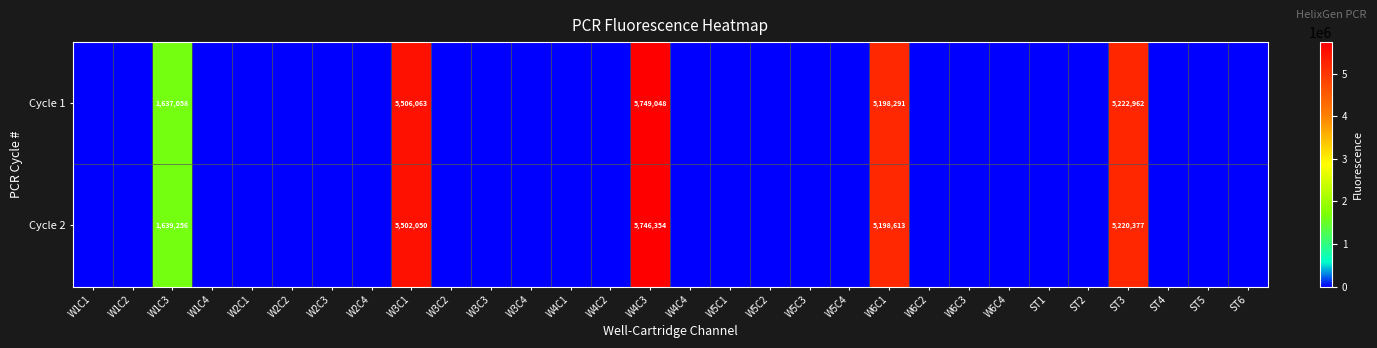

Between W6C4 and W4C3, which is larger?

W4C3